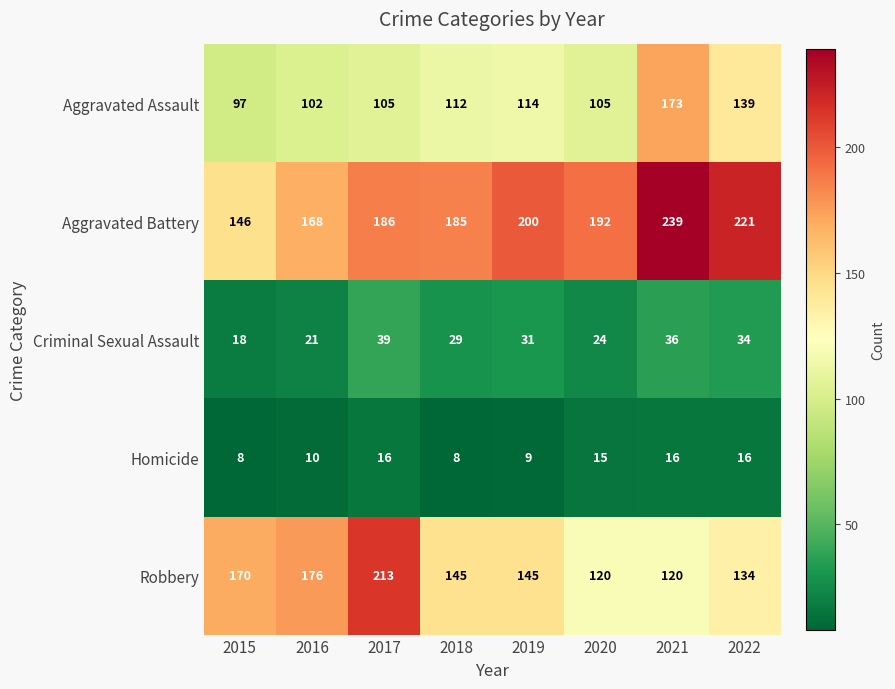

What is the sum of the Criminal Sexual Assault values at 2022 and 2021?

70